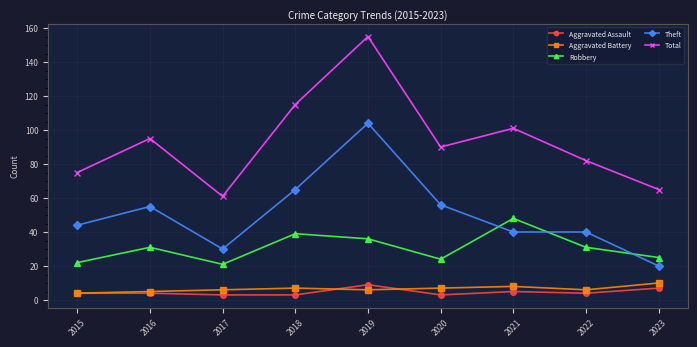

True or false: Robbery and Aggravated Assault intersect in this chart.

False